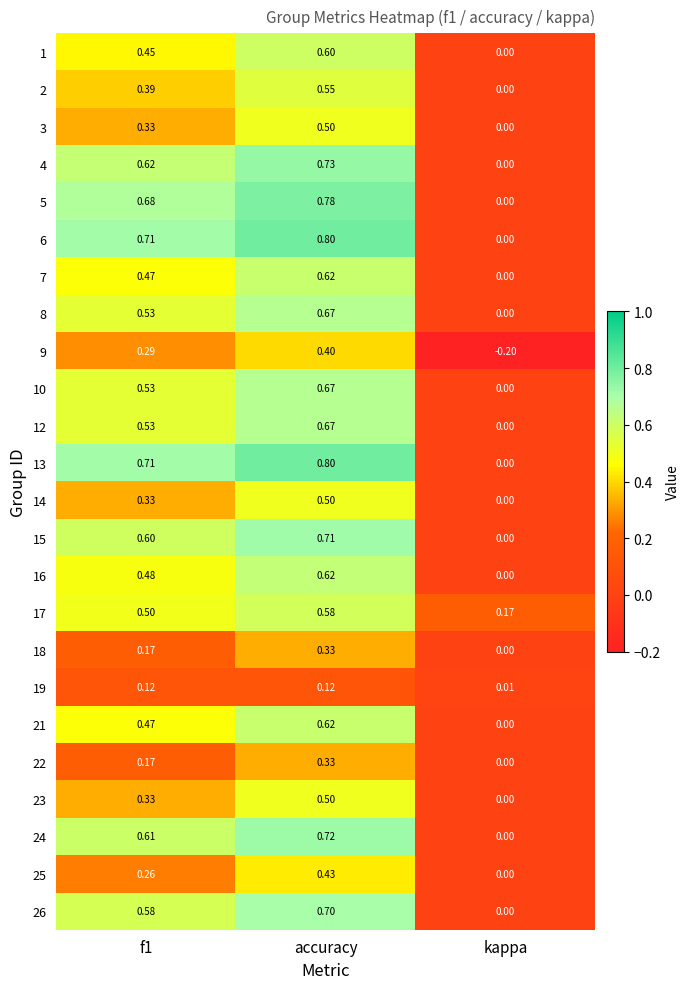

At which category is the sum across all series the highest?

accuracy